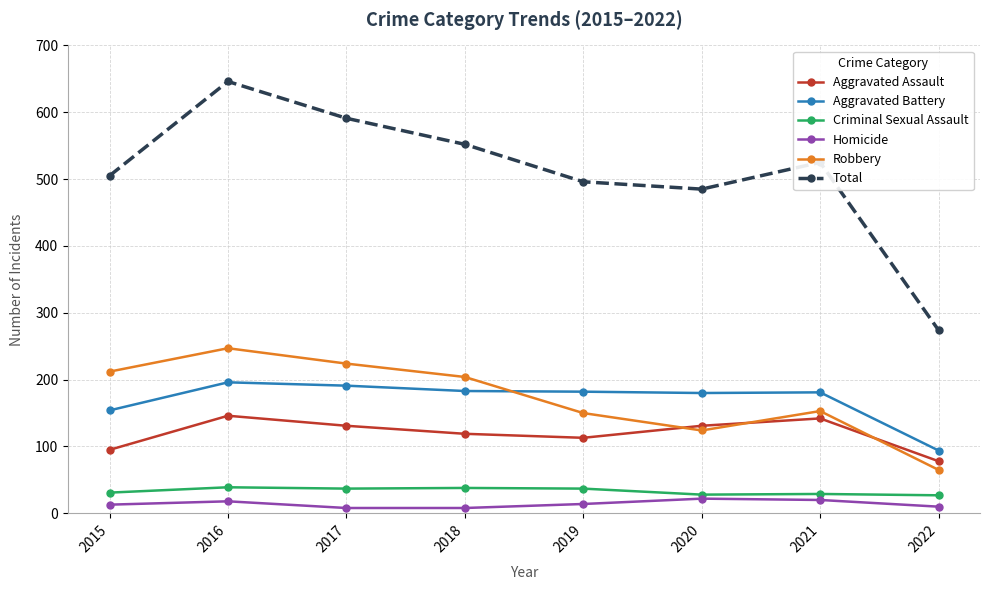

True or false: Aggravated Battery and Criminal Sexual Assault cross at least once.

False